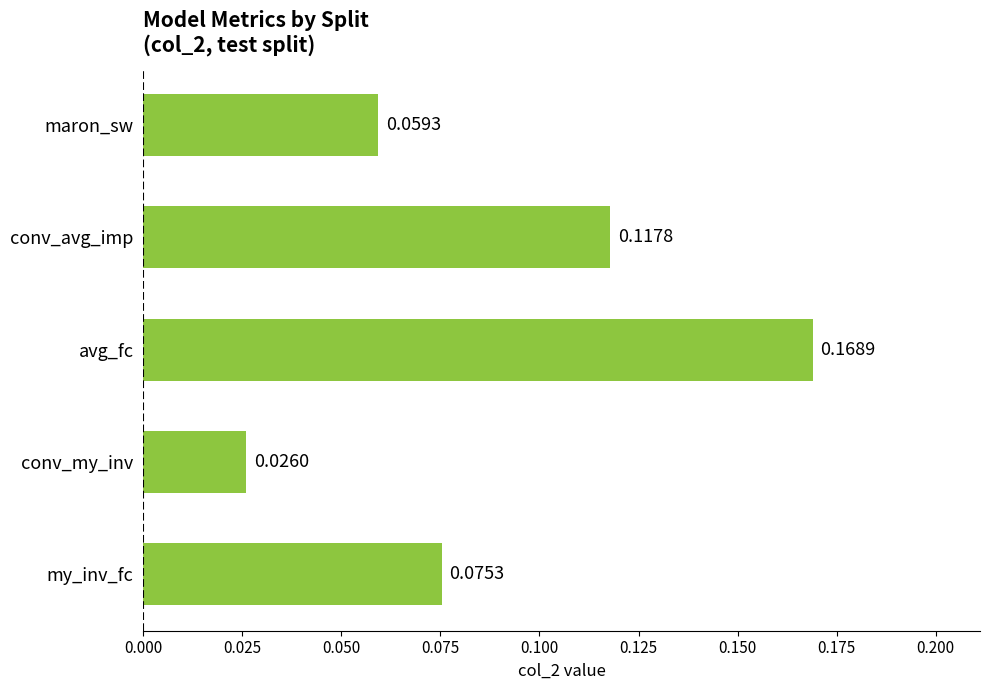

Which category has the lowest value across all series?

conv_my_inv